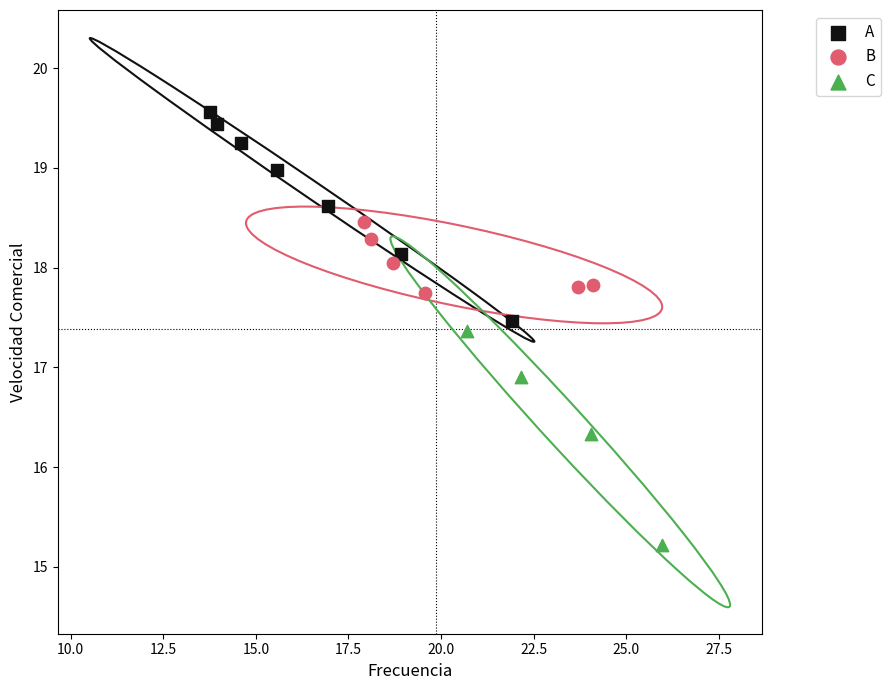

What are all the series names shown in the legend?

A, B, C